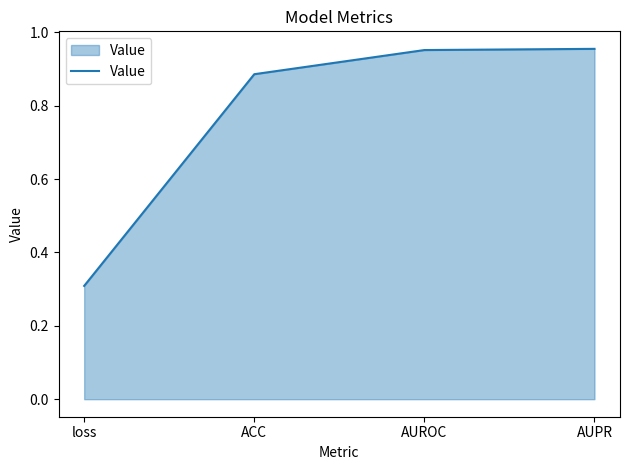

Where is the data nearest to the value 0?

loss